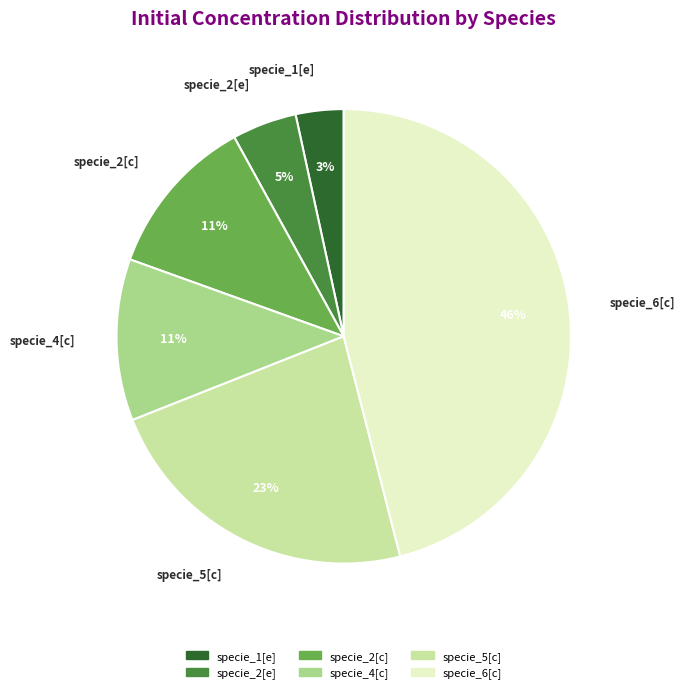

What is the largest slice in the pie chart?

specie_6[c]